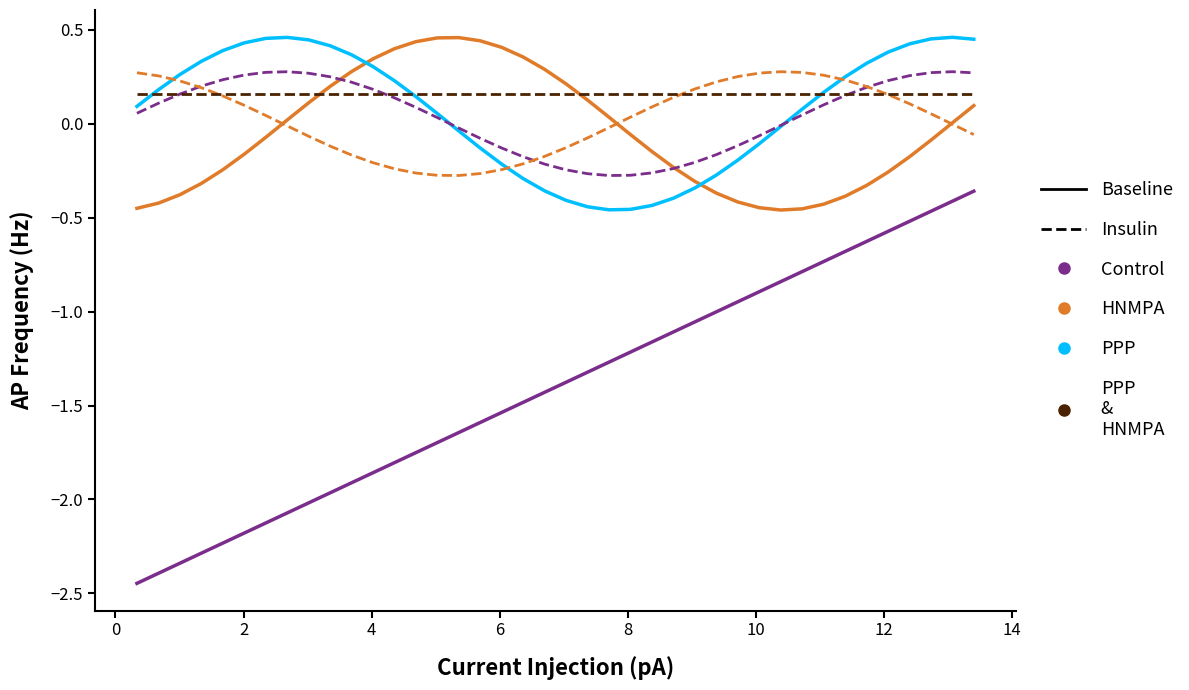

How many lines are shown in the chart?

6